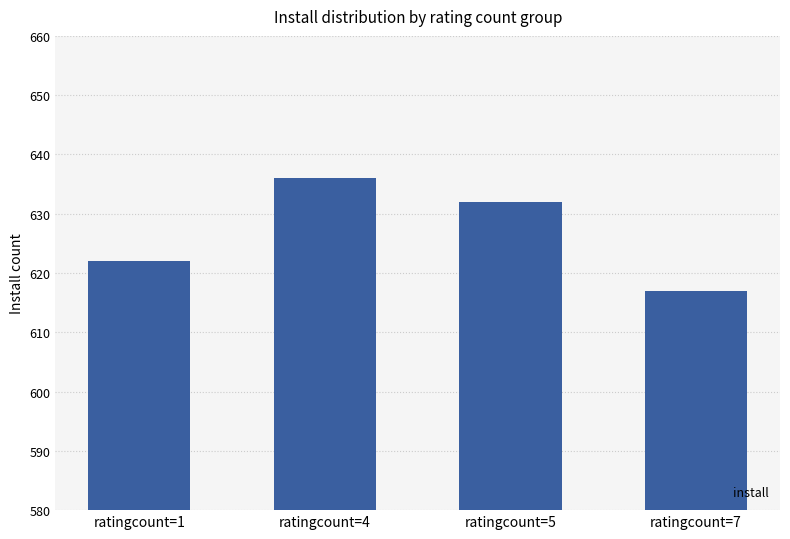

How many bars are there in total?

4